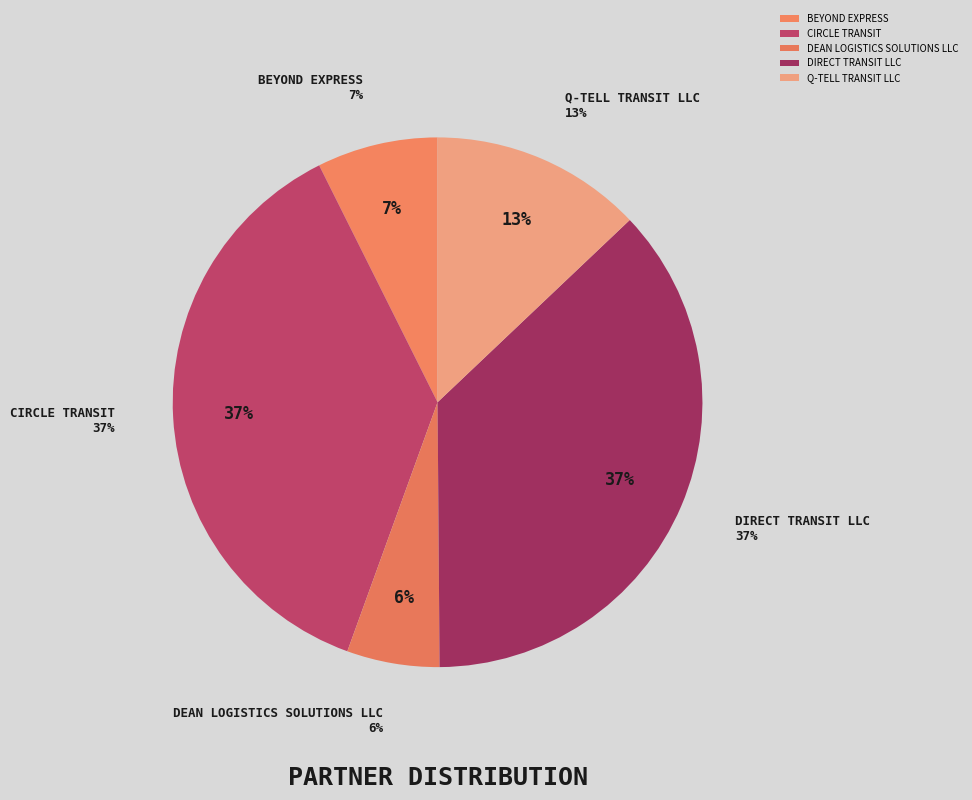

True or false: BEYOND EXPRESS accounts for 1% of the total.

False